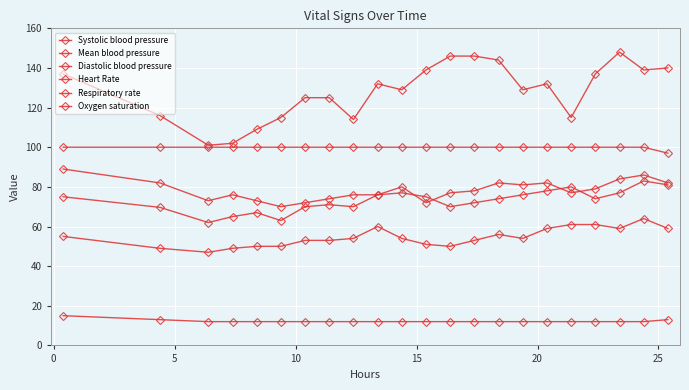

Reading left to right, extract all data points from this chart.

Systolic blood pressure: 137.0	116.0	101.0	102.0	109.0	115.0	125.0	125.0	114.0	132.0	129.0	139.0	146.0	146.0	144.0	129.0	132.0	115.0	137.0	148.0	139.0	140.0
Mean blood pressure: 75.0	69.7	62.0	65.0	67.0	63.0	70.0	71.0	70.0	76.0	80.0	72.0	77.0	78.0	82.0	81.0	82.0	77.0	79.0	84.0	86.0	82.0
Diastolic blood pressure: 55.0	49.0	47.0	49.0	50.0	50.0	53.0	53.0	54.0	60.0	54.0	51.0	50.0	53.0	56.0	54.0	59.0	61.0	61.0	59.0	64.0	59.0
Heart Rate: 89.0	82.0	73.0	76.0	73.0	70.0	72.0	74.0	76.0	76.0	77.0	75.0	70.0	72.0	74.0	76.0	78.0	80.0	74.0	77.0	83.0	81.0
Respiratory rate: 15.0	13.0	12.0	12.0	12.0	12.0	12.0	12.0	12.0	12.0	12.0	12.0	12.0	12.0	12.0	12.0	12.0	12.0	12.0	12.0	12.0	13.0
Oxygen saturation: 100.0	100.0	100.0	100.0	100.0	100.0	100.0	100.0	100.0	100.0	100.0	100.0	100.0	100.0	100.0	100.0	100.0	100.0	100.0	100.0	100.0	97.0